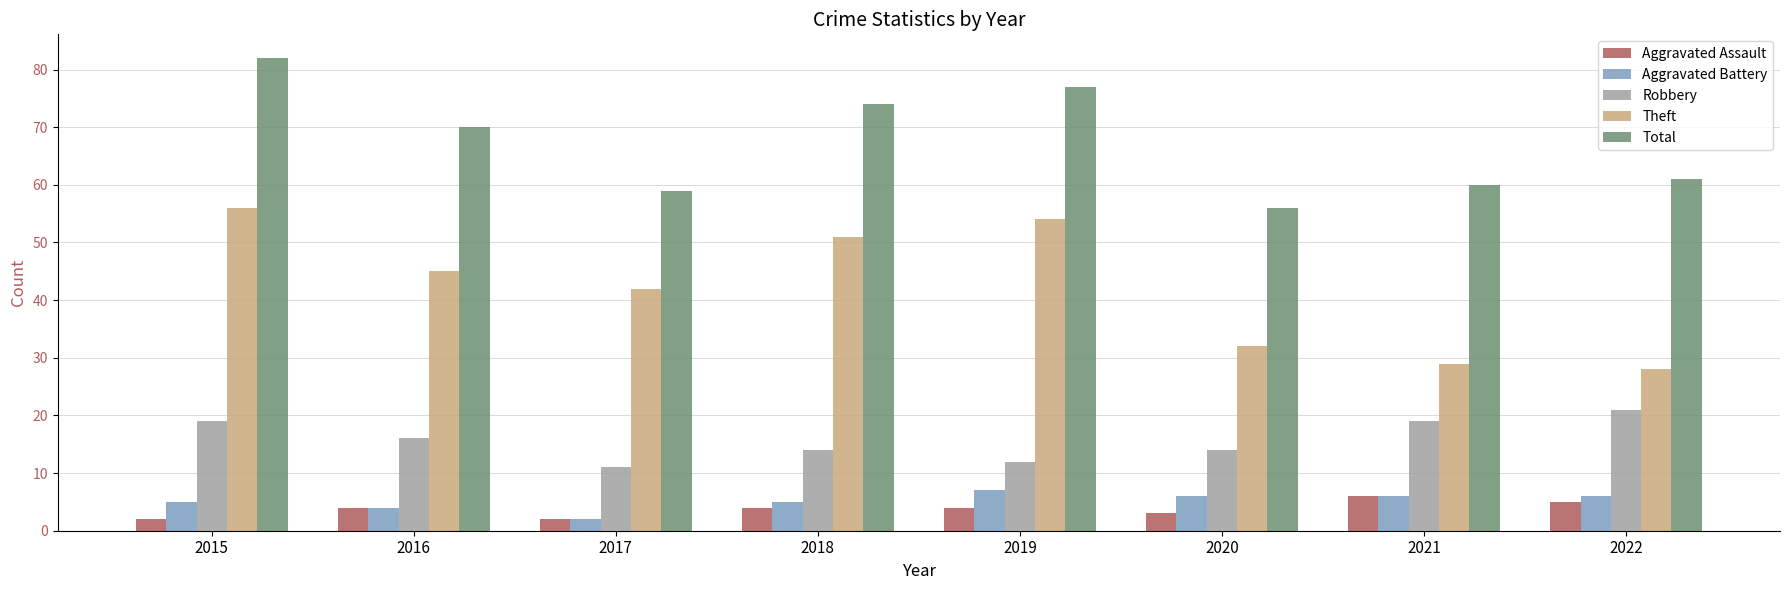

How many data points in Theft are less than 45?

4